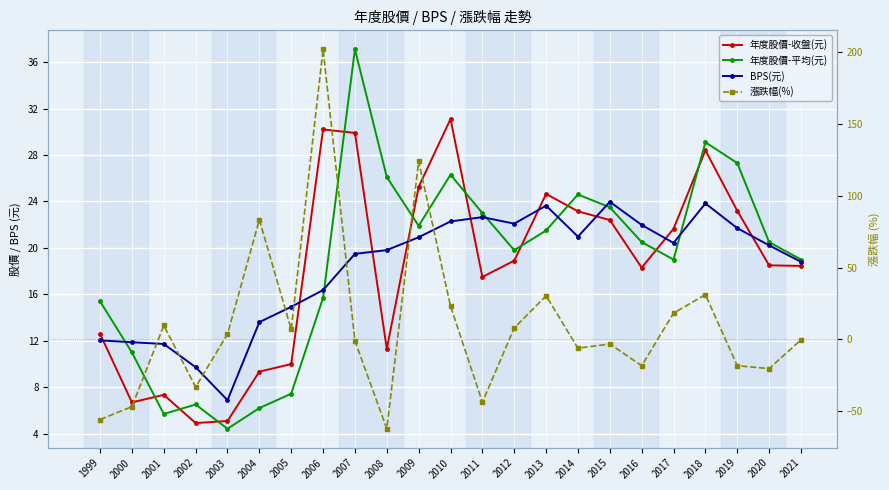

At how many categories does at least one series exceed -40?

23